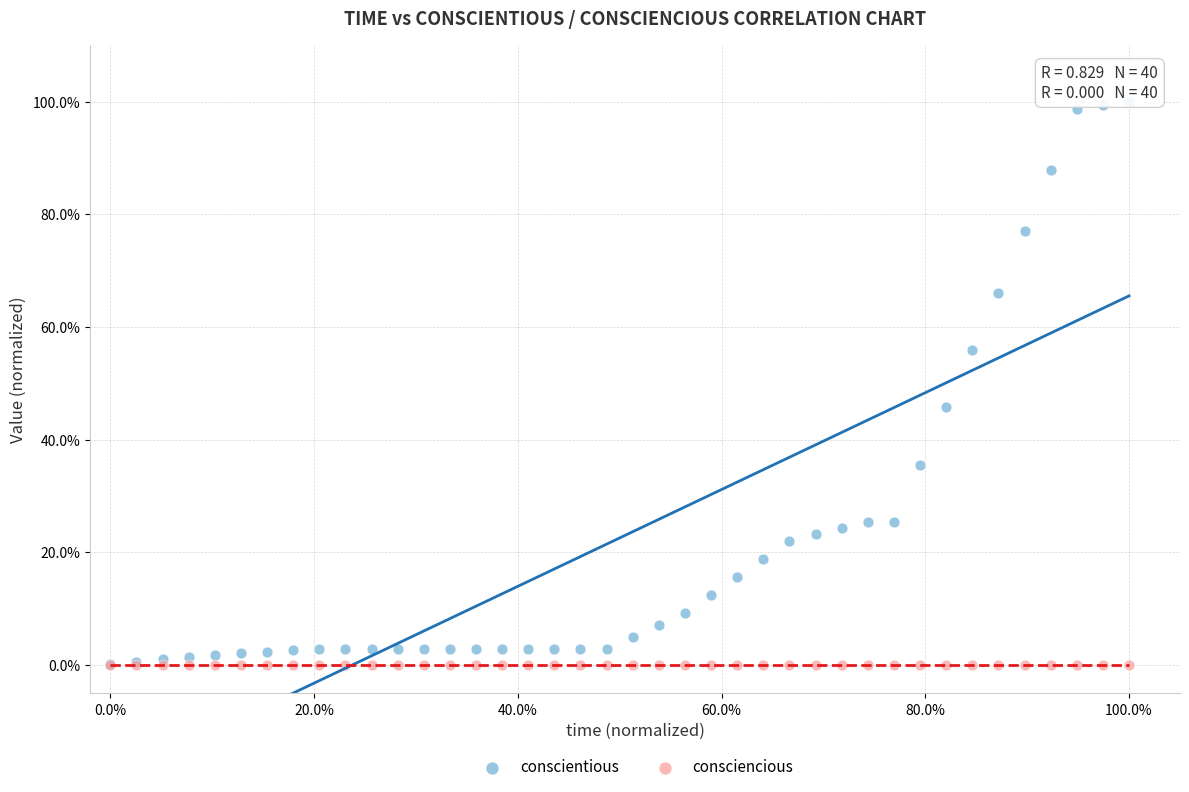

Which series contains the highest Y value?

conscientious